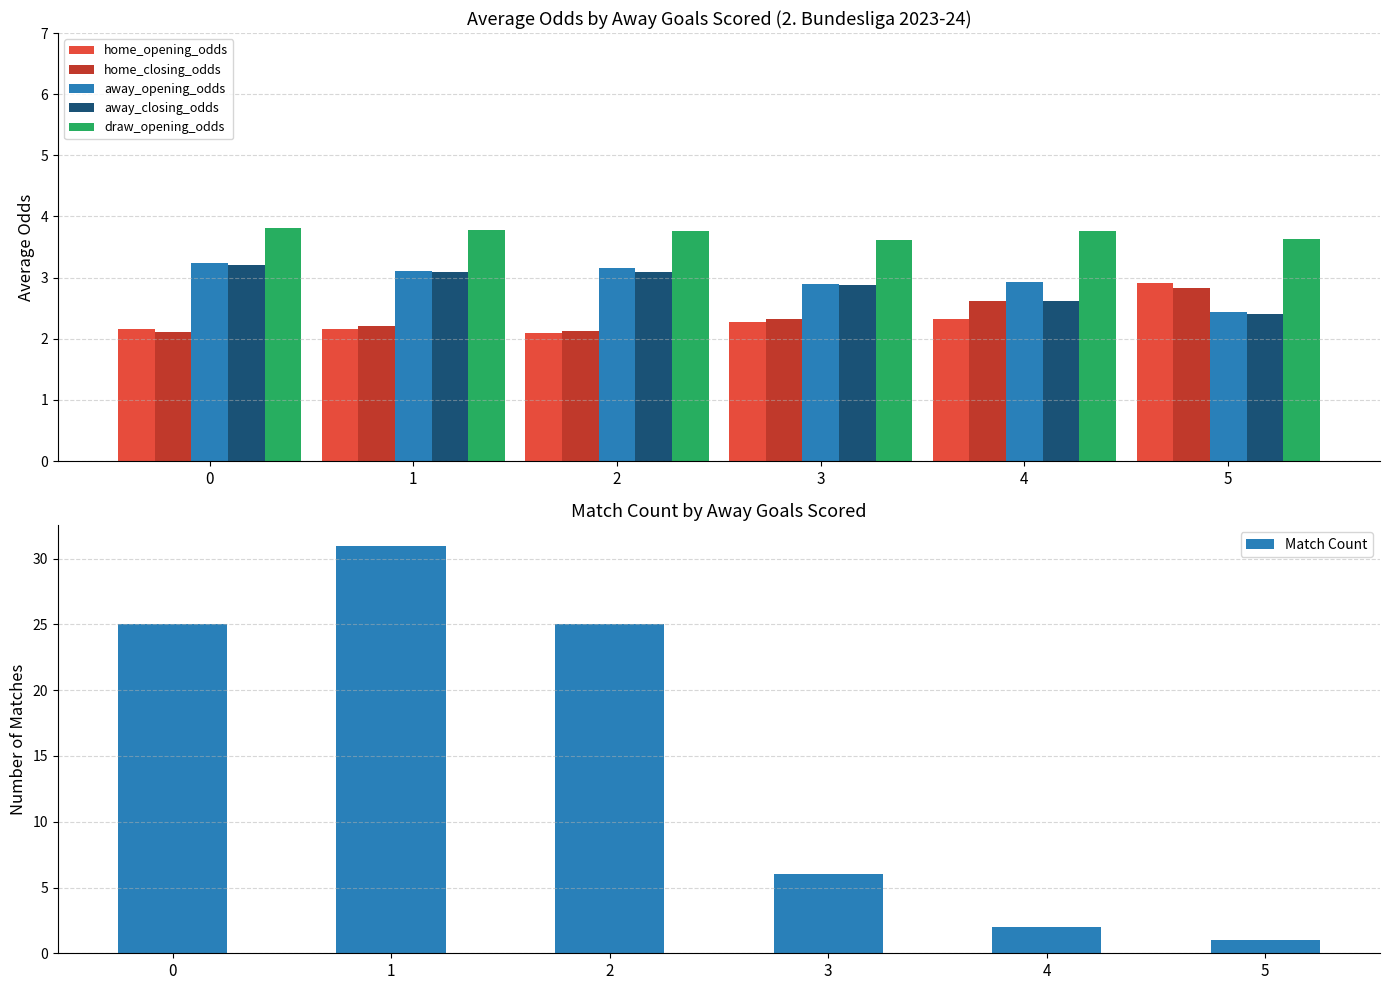

Reading left to right, extract all data points from this chart.

home_opening_odds: 0=2.2	1=2.2	2=2.1	3=2.3	4=2.3	5=2.9
home_closing_odds: 0=2.1	1=2.2	2=2.1	3=2.3	4=2.6	5=2.8
away_opening_odds: 0=3.2	1=3.1	2=3.2	3=2.9	4=2.9	5=2.4
away_closing_odds: 0=3.2	1=3.1	2=3.1	3=2.9	4=2.6	5=2.4
draw_opening_odds: 0=3.8	1=3.8	2=3.8	3=3.6	4=3.8	5=3.6
Match Count: 0=25.0	1=31.0	2=25.0	3=6.0	4=2.0	5=1.0